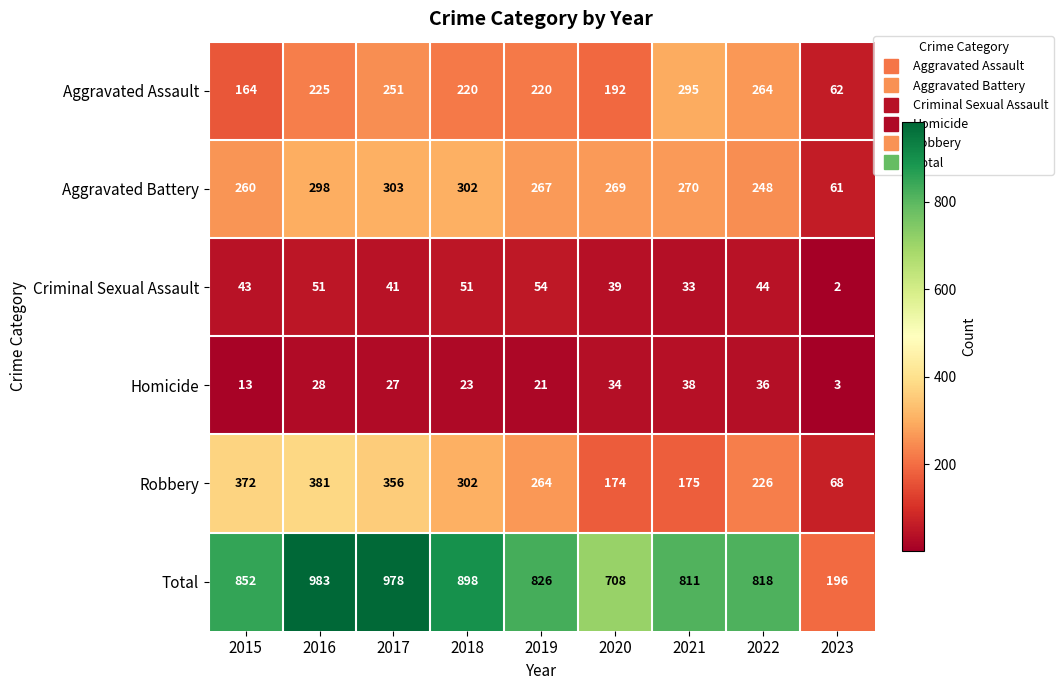

List the series in order of their peak value, lowest first.

Homicide, Criminal Sexual Assault, Aggravated Assault, Aggravated Battery, Robbery, Total